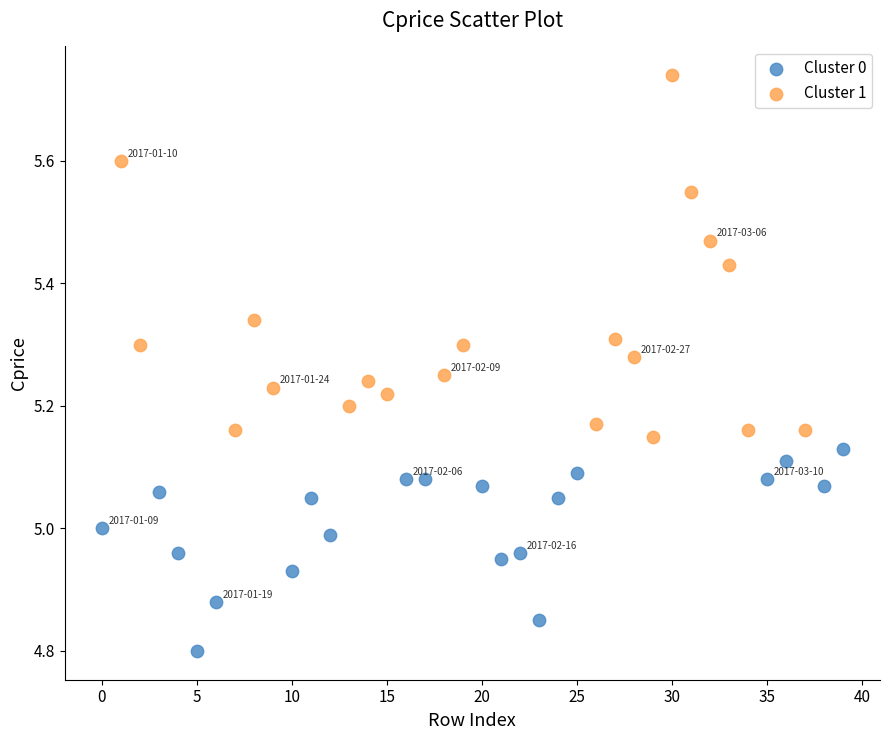

Which series contains the lowest Y value?

Cluster 0